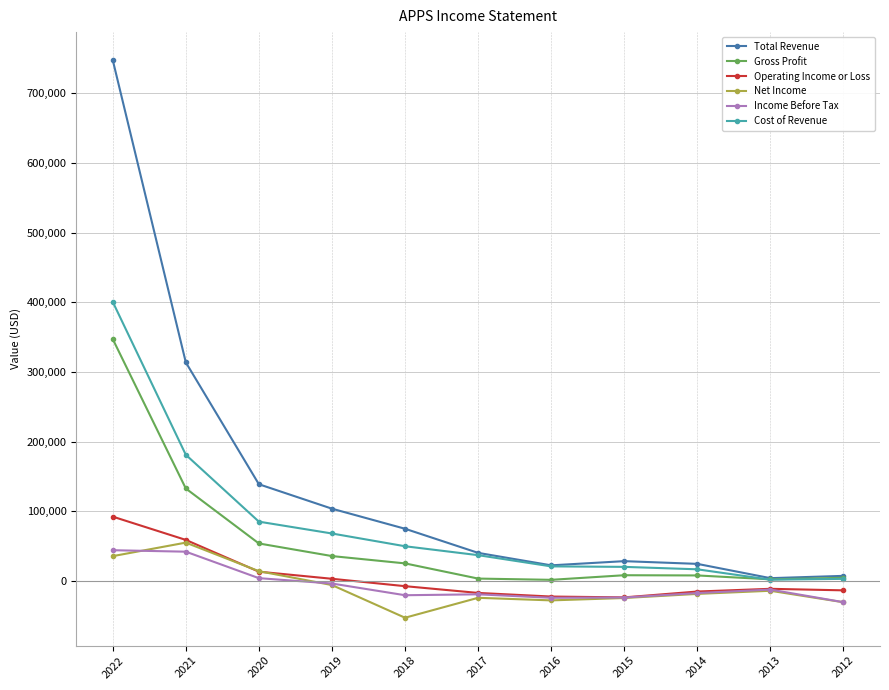

Is it true that Income Before Tax equals -17500 at 2014?

True